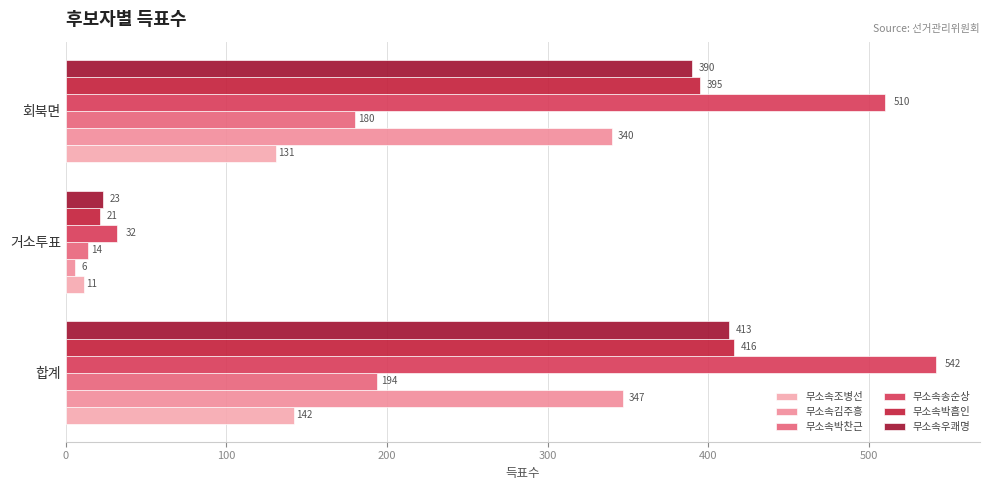

What is the sum of all 무소속박찬근 values?

388